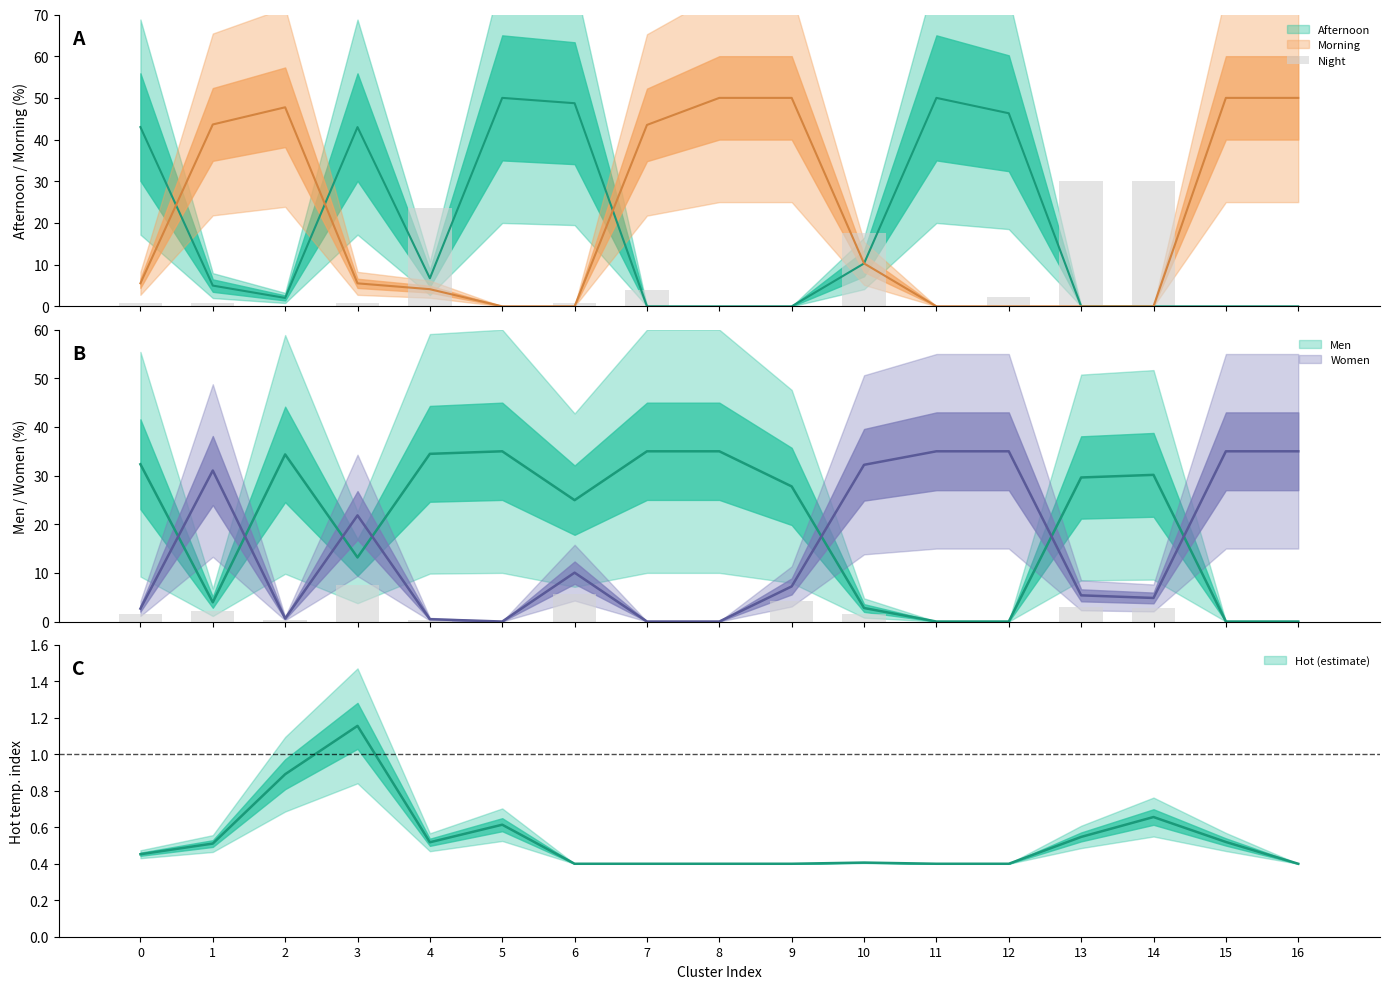

The chart shows a value of 2.2 at 12. True or false?

True